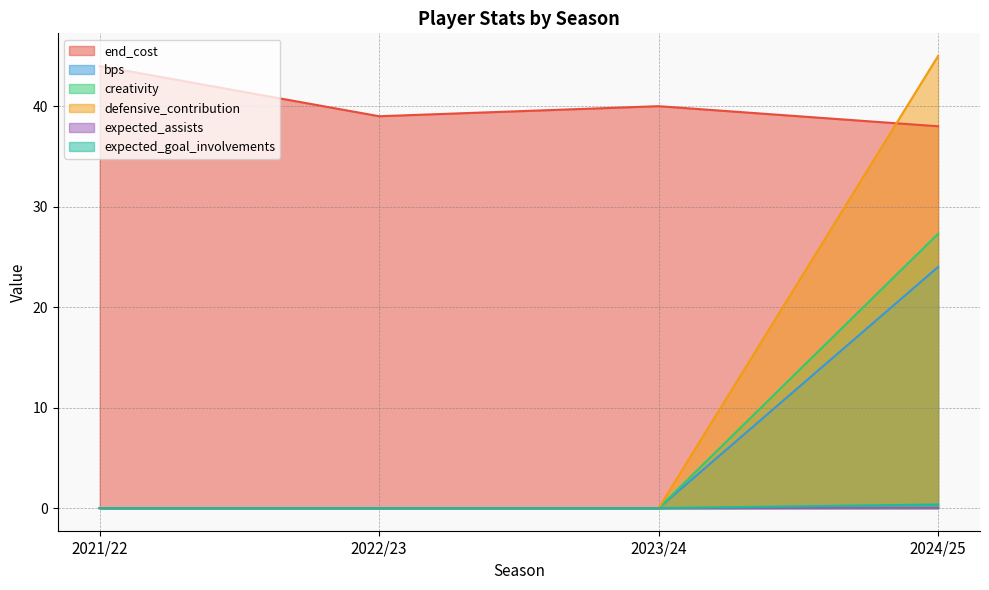

What is the difference between the maximum and minimum values in the defensive_contribution series?

45.0